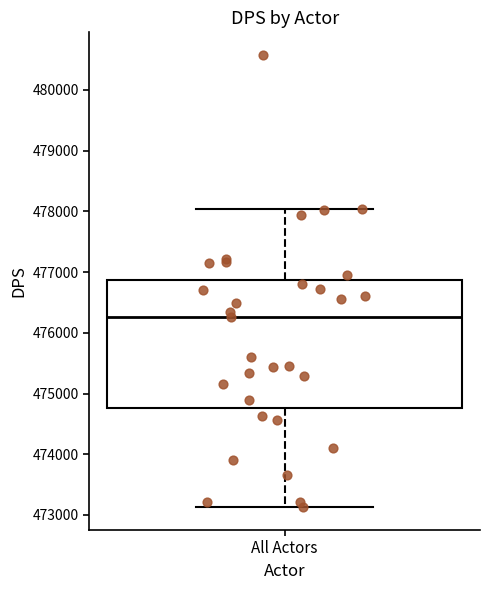

Where is the lower edge of the box for All Actors on the y-axis? The values are not printed on the chart, so give them approximately, as read against the axis.

474800